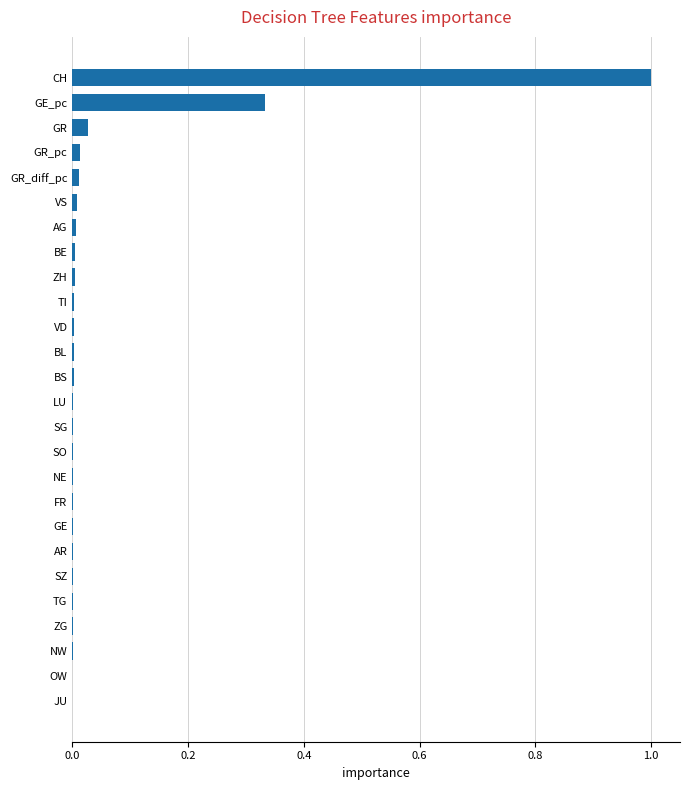

What is the sum of all values?

1.4